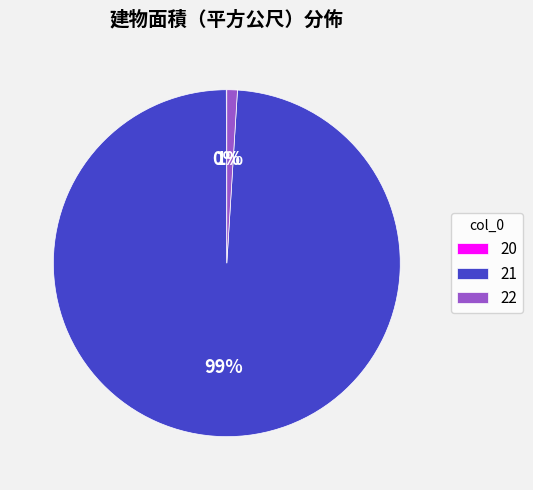

Is there a majority slice in this chart?

Yes